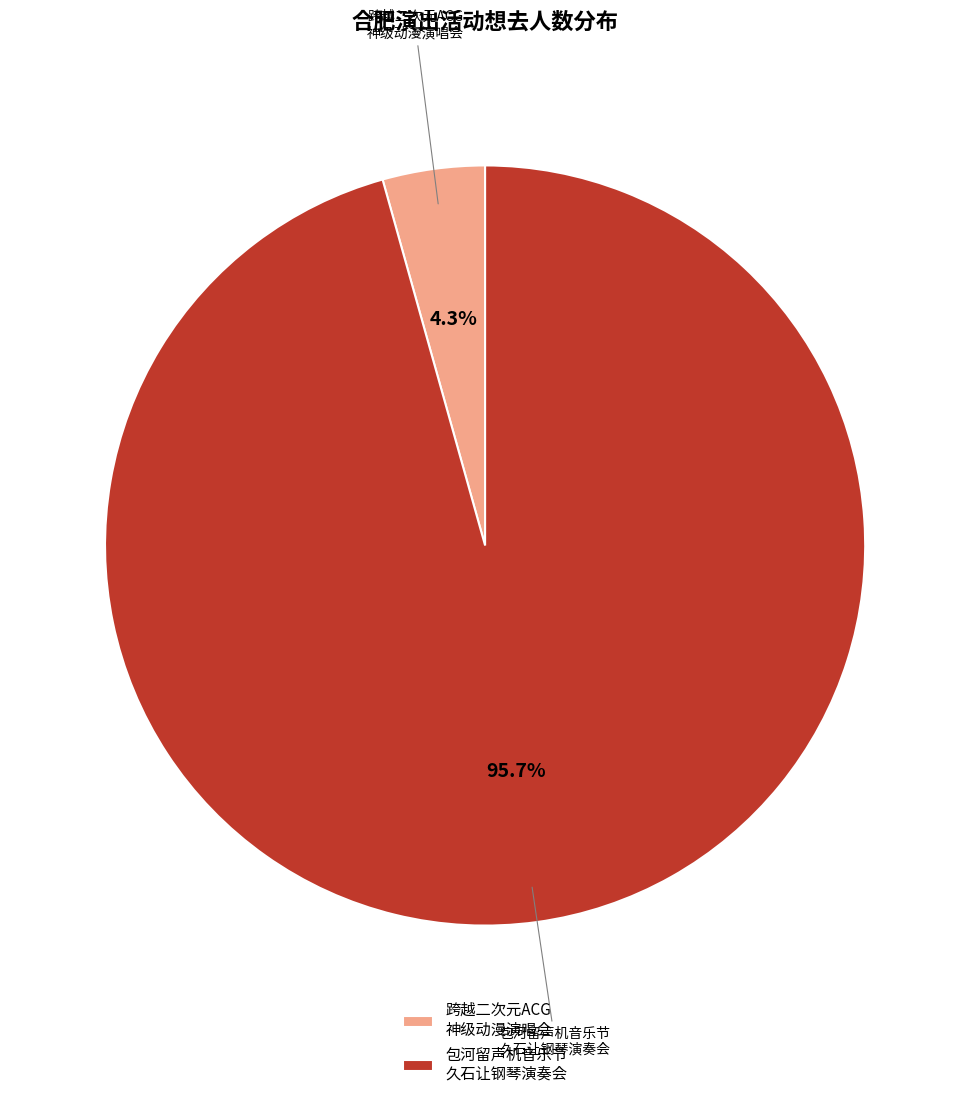

Rank the categories by value from lowest to highest.

跨越二次元ACG 神级动漫演唱会, 包河留声机音乐节 久石让钢琴演奏会